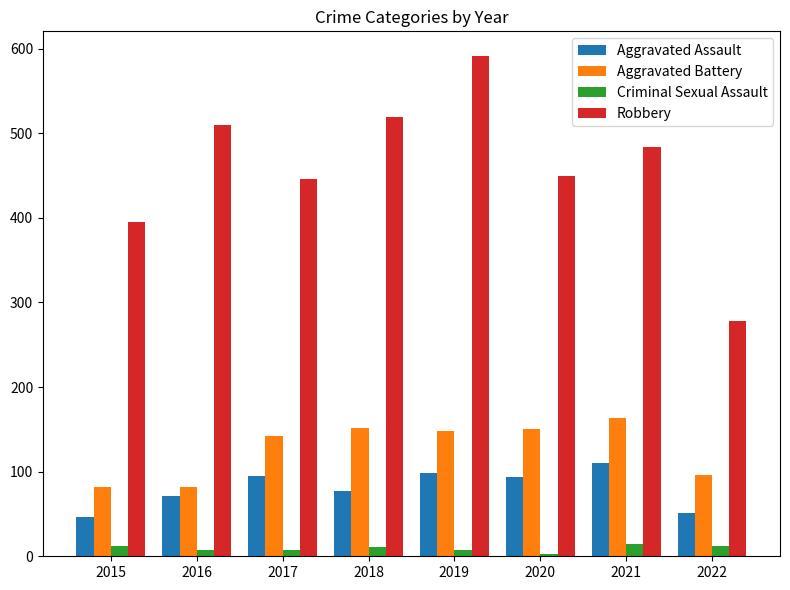

What are all the series names shown in the legend?

Aggravated Assault, Aggravated Battery, Criminal Sexual Assault, Robbery